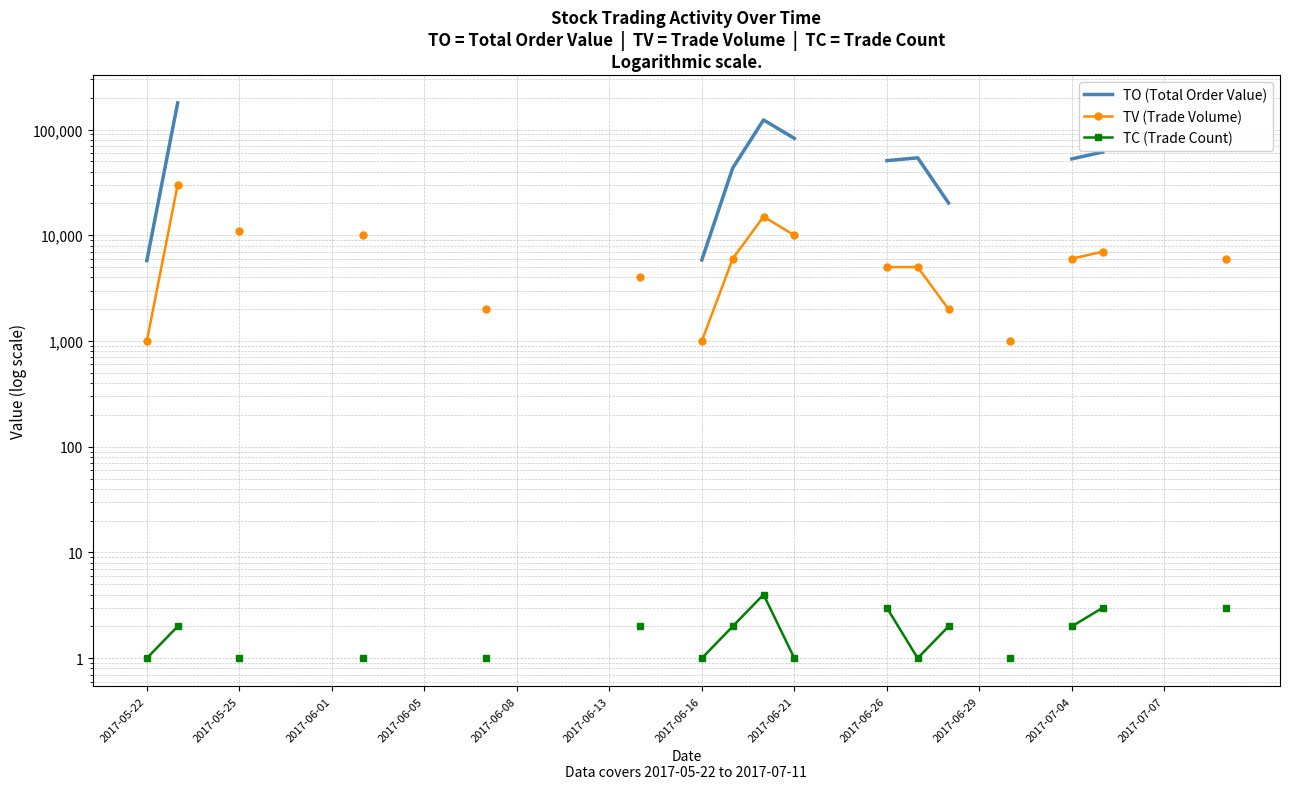

At which category does TC (Trade Count) reach its first local valley?

25